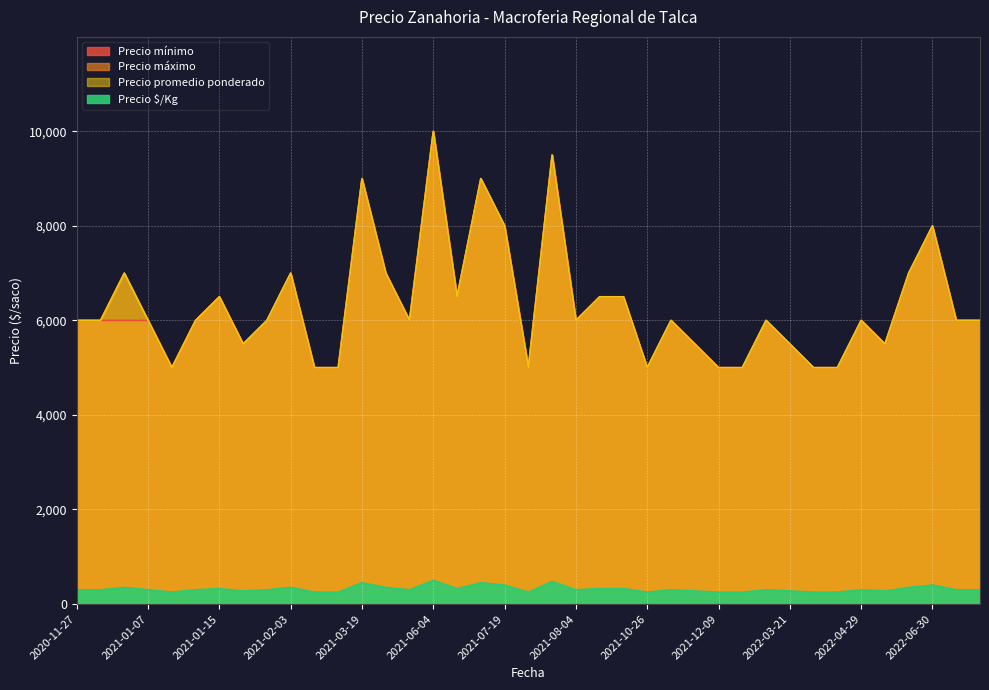

Reading left to right, extract all data points from this chart.

Precio mínimo: 2020-11-27=6000	2020-11-30=6000	2020-12-22=6000	2021-01-07=6000	2021-01-12=5000	2021-01-14=6000	2021-01-15=6500	2021-01-29=5500	2021-02-02=6000	2021-02-03=7000	2021-02-26=5000	2021-03-11=5000	2021-03-19=9000	2021-04-20=7000	2021-04-27=6000	2021-06-04=10000	2021-06-11=6500	2021-06-17=9000	2021-07-19=8000	2021-07-21=5000	2021-07-23=9500	2021-08-04=6000	2021-08-25=6500	2021-10-14=6500	2021-10-26=5000	2021-11-09=6000	2021-11-11=5500	2021-12-09=5000	2021-12-17=5000	2022-01-14=6000	2022-03-21=5500	2022-04-21=5000	2022-04-22=5000	2022-04-29=6000	2022-05-09=5500	2022-06-14=7000	2022-06-30=8000	2022-07-12=6000	2022-09-08=6000
Precio máximo: 2020-11-27=6000	2020-11-30=6000	2020-12-22=7000	2021-01-07=6000	2021-01-12=5000	2021-01-14=6000	2021-01-15=6500	2021-01-29=5500	2021-02-02=6000	2021-02-03=7000	2021-02-26=5000	2021-03-11=5000	2021-03-19=9000	2021-04-20=7000	2021-04-27=6000	2021-06-04=10000	2021-06-11=6500	2021-06-17=9000	2021-07-19=8000	2021-07-21=5000	2021-07-23=9500	2021-08-04=6000	2021-08-25=6500	2021-10-14=6500	2021-10-26=5000	2021-11-09=6000	2021-11-11=5500	2021-12-09=5000	2021-12-17=5000	2022-01-14=6000	2022-03-21=5500	2022-04-21=5000	2022-04-22=5000	2022-04-29=6000	2022-05-09=5500	2022-06-14=7000	2022-06-30=8000	2022-07-12=6000	2022-09-08=6000
Precio promedio ponderado: 2020-11-27=6000	2020-11-30=6000	2020-12-22=7000	2021-01-07=6000	2021-01-12=5000	2021-01-14=6000	2021-01-15=6500	2021-01-29=5500	2021-02-02=6000	2021-02-03=7000	2021-02-26=5000	2021-03-11=5000	2021-03-19=9000	2021-04-20=7000	2021-04-27=6000	2021-06-04=10000	2021-06-11=6500	2021-06-17=9000	2021-07-19=8000	2021-07-21=5000	2021-07-23=9500	2021-08-04=6000	2021-08-25=6500	2021-10-14=6500	2021-10-26=5000	2021-11-09=6000	2021-11-11=5500	2021-12-09=5000	2021-12-17=5000	2022-01-14=6000	2022-03-21=5500	2022-04-21=5000	2022-04-22=5000	2022-04-29=6000	2022-05-09=5500	2022-06-14=7000	2022-06-30=8000	2022-07-12=6000	2022-09-08=6000
Precio $/Kg: 2020-11-27=300	2020-11-30=300	2020-12-22=350	2021-01-07=300	2021-01-12=250	2021-01-14=300	2021-01-15=325	2021-01-29=275	2021-02-02=300	2021-02-03=350	2021-02-26=250	2021-03-11=250	2021-03-19=450	2021-04-20=350	2021-04-27=300	2021-06-04=500	2021-06-11=325	2021-06-17=450	2021-07-19=400	2021-07-21=250	2021-07-23=475	2021-08-04=300	2021-08-25=325	2021-10-14=325	2021-10-26=250	2021-11-09=300	2021-11-11=275	2021-12-09=250	2021-12-17=250	2022-01-14=300	2022-03-21=275	2022-04-21=250	2022-04-22=250	2022-04-29=300	2022-05-09=275	2022-06-14=350	2022-06-30=400	2022-07-12=300	2022-09-08=300